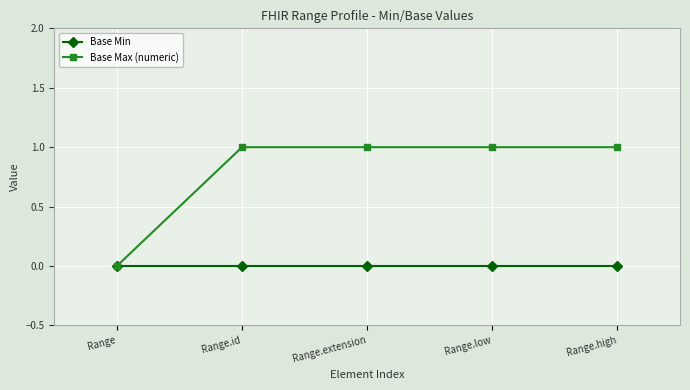

Between Range and Range.high, which series saw the biggest shift?

Base Max (numeric)